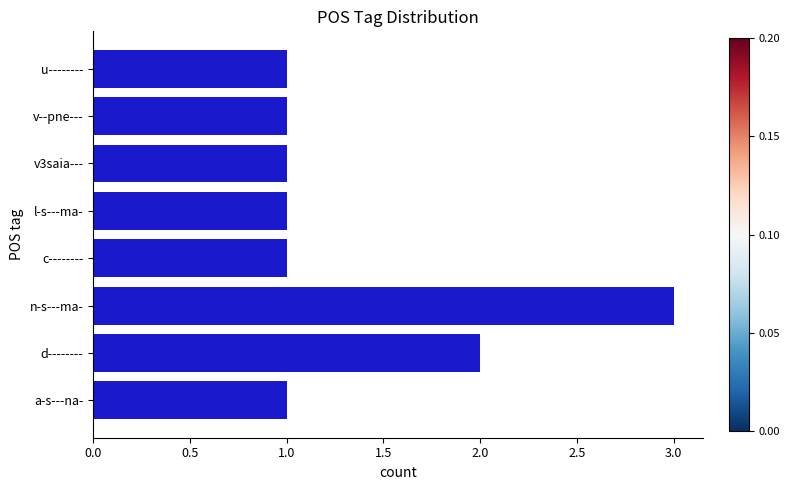

Count the values in the range 1 to 2.

7